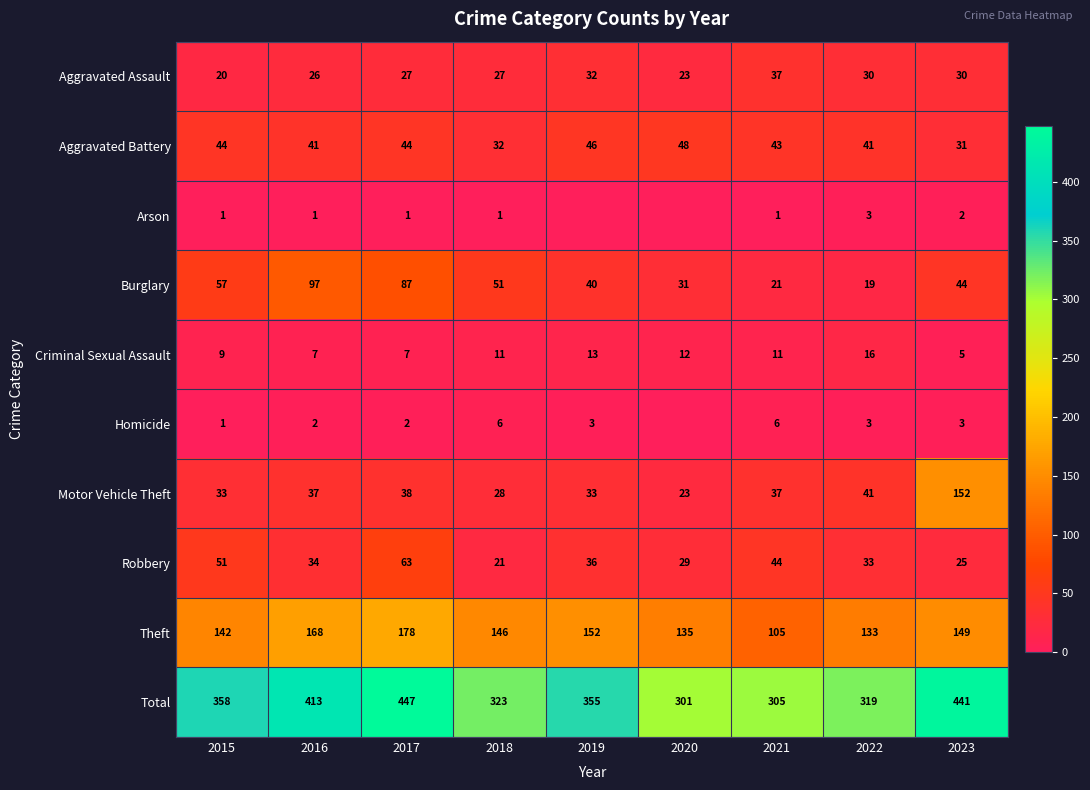

True or false: Aggravated Assault has a value of 26 at 2016.

True